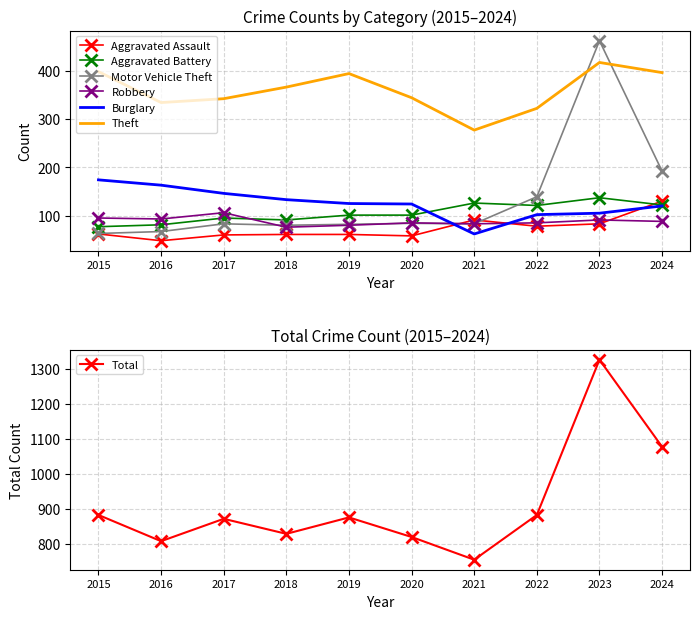

True or false: Motor Vehicle Theft has more than 2 points higher than both neighbors.

True